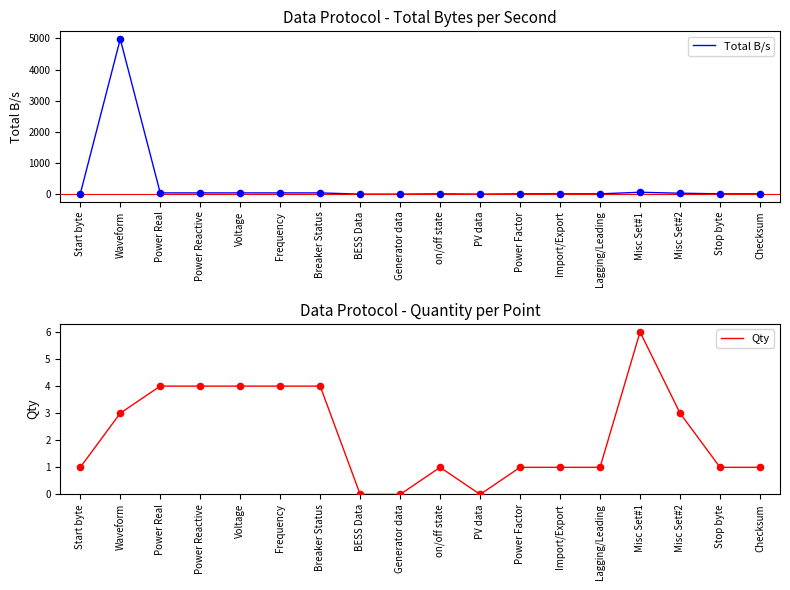

Which series reaches the maximum Y coordinate?

Total B/s